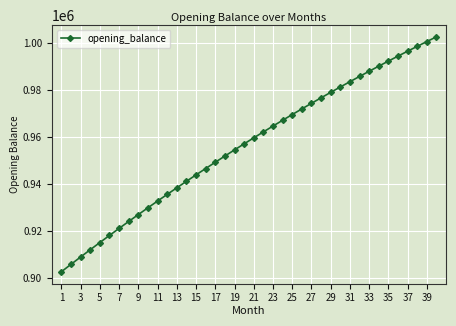

What is the difference between the maximum and minimum values?

99842.7